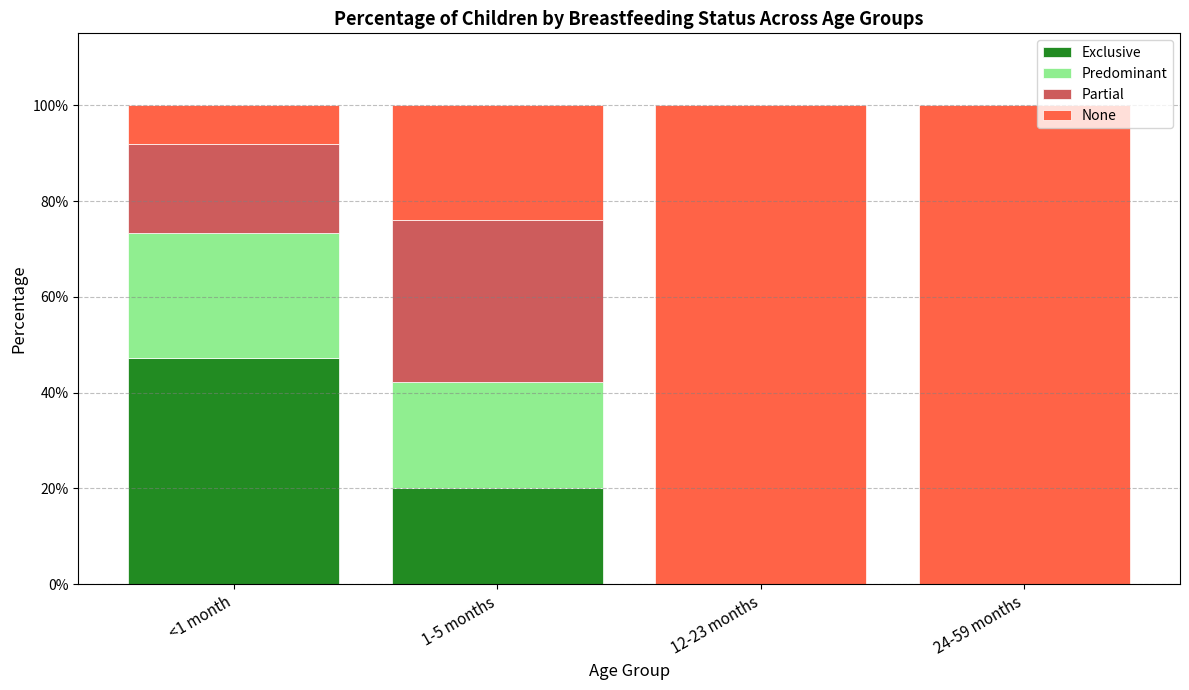

Are the bars grouped side by side (vs. stacked)?

No